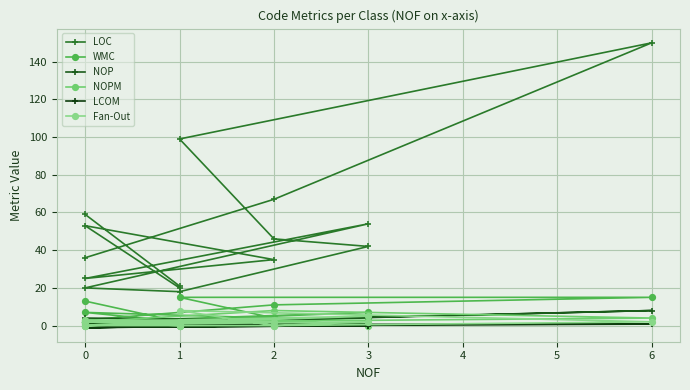

What is the label of the 10th point from the left?

3